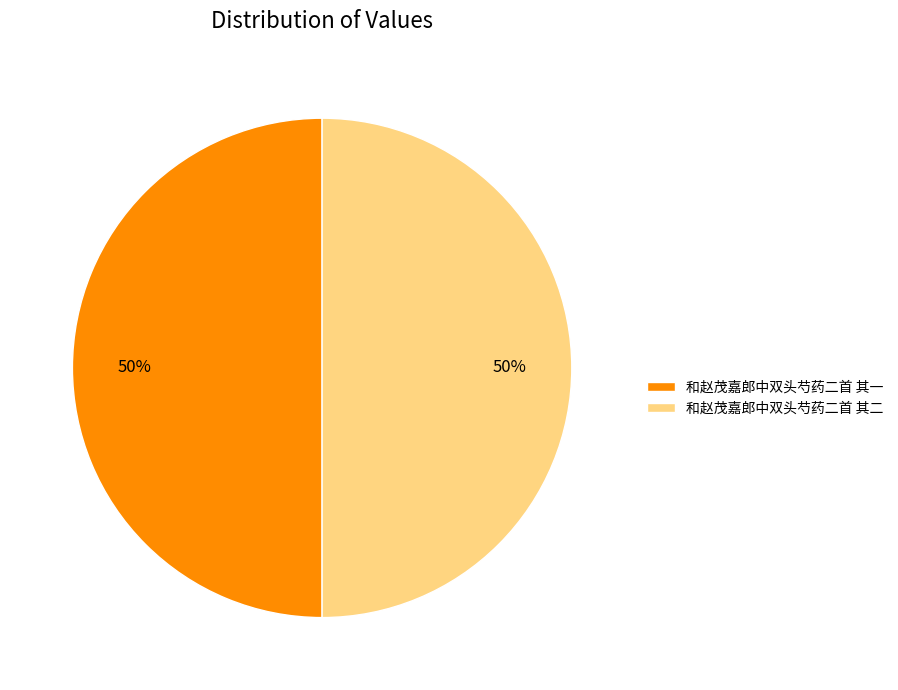

What percentage is the 和赵茂嘉郎中双头芍药二首 其一 slice, to the nearest percent?

50%